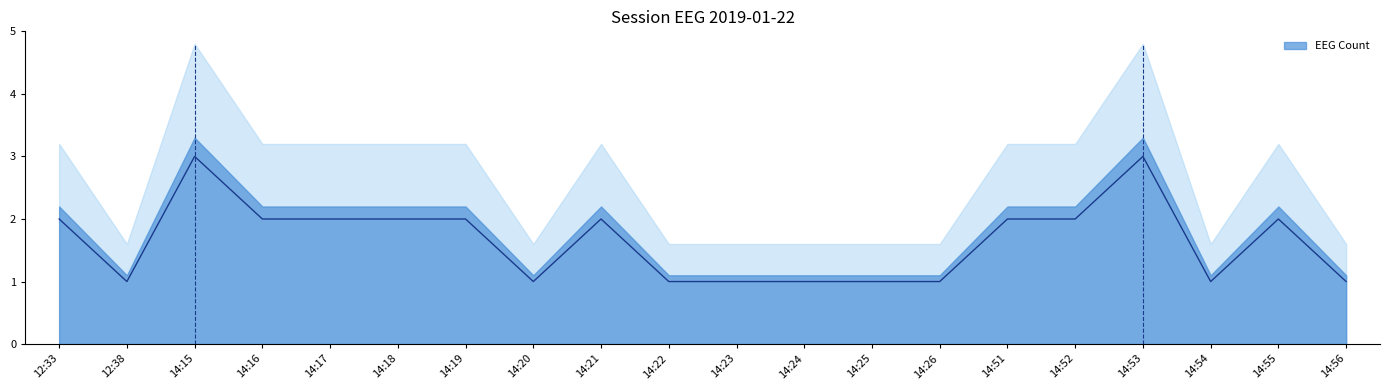

How many lines are shown in the chart?

1